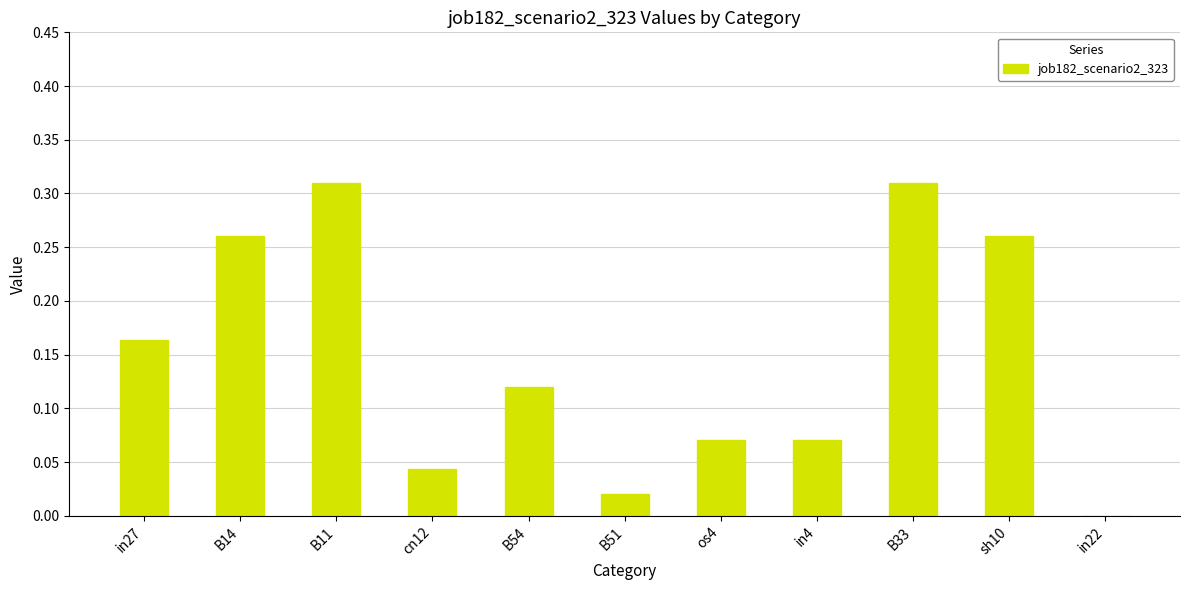

Where is the data nearest to the value 0?

in22